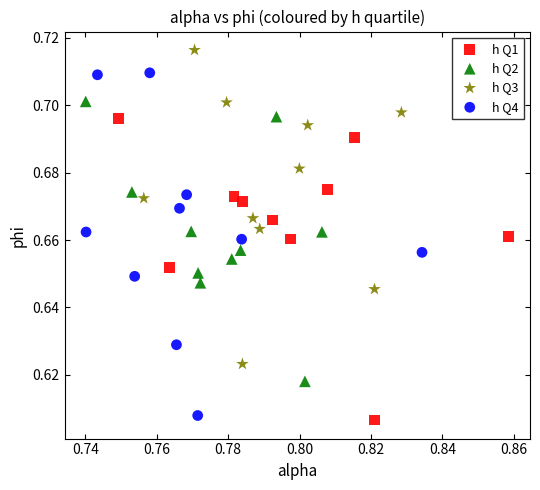

Which series reaches the minimum Y coordinate?

h Q1